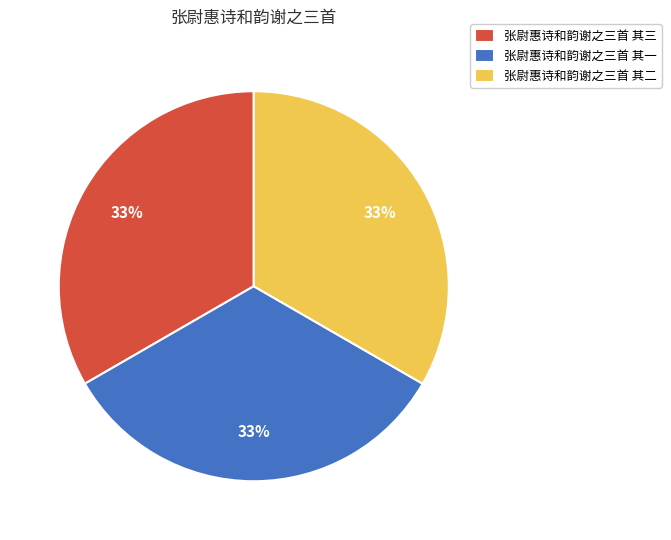

Is it true that 张尉惠诗和韵谢之三首 其二 is 33% of the pie?

True